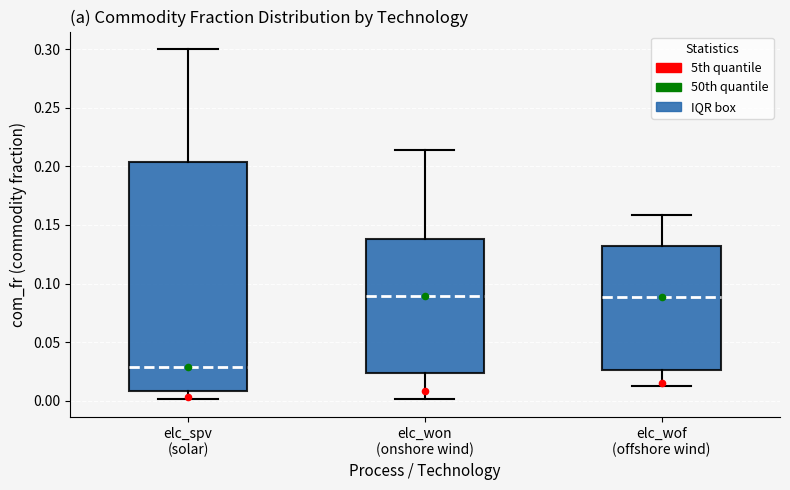

Reading left to right, transcribe this box plot: for each box, give where its median line is, the range the box spans, and where its two whiskers end, as read against the y-axis. The values are not printed on the chart, so give them approximately, as read against the axis.

elc_spv (solar): median 0.030, box 0.010 to 0.205, whiskers 0.000 to 0.300
elc_won (onshore wind): median 0.090, box 0.025 to 0.140, whiskers 0.000 to 0.215
elc_wof (offshore wind): median 0.090, box 0.025 to 0.130, whiskers 0.015 to 0.160